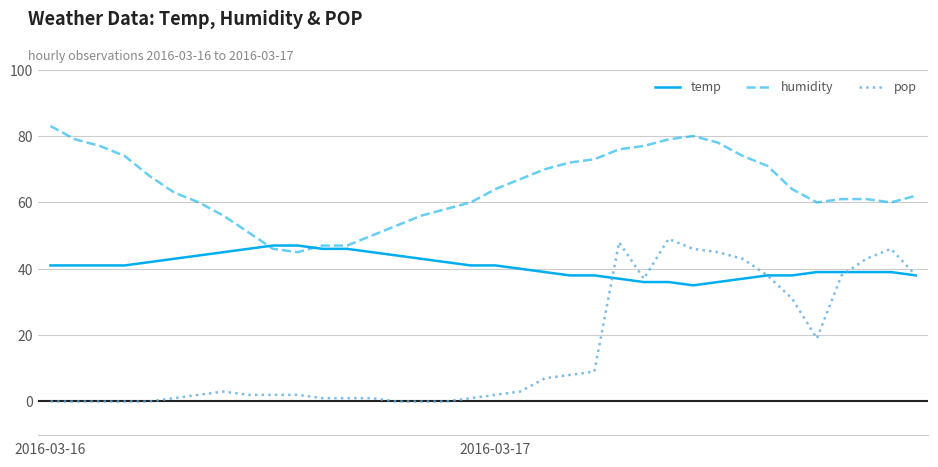

How many values in the humidity series are below 64?

18